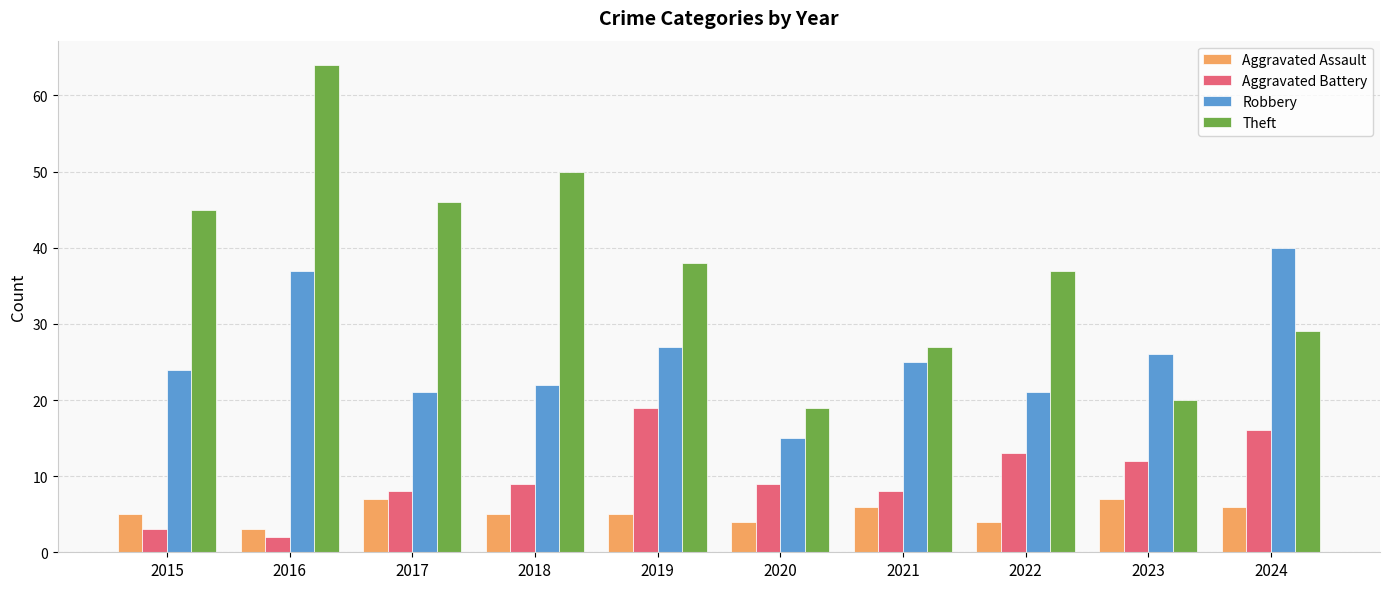

At how many categories does at least one series exceed 23?

9